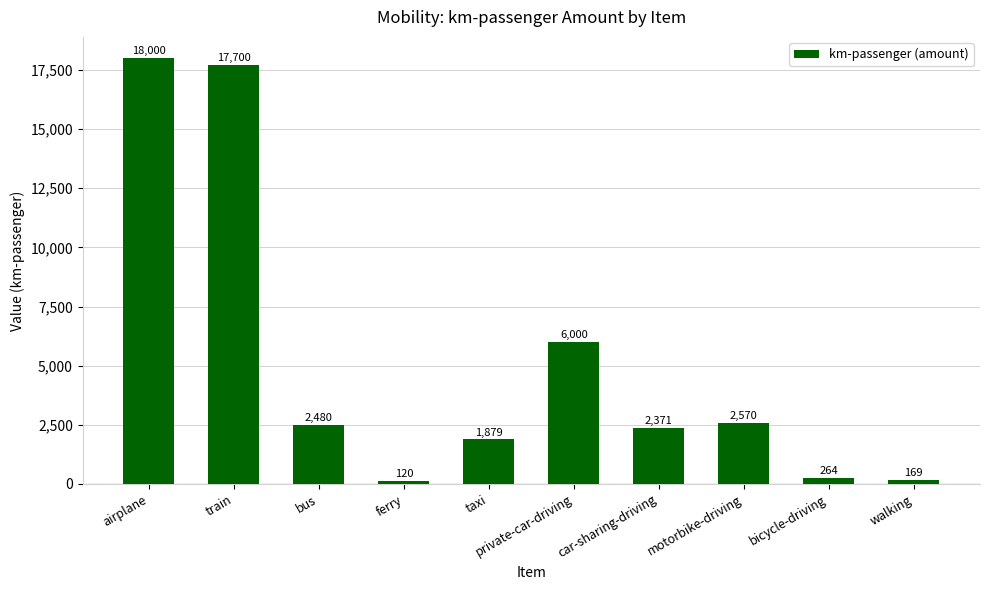

Rank the categories by value from lowest to highest.

ferry, walking, bicycle-driving, taxi, car-sharing-driving, bus, motorbike-driving, private-car-driving, train, airplane